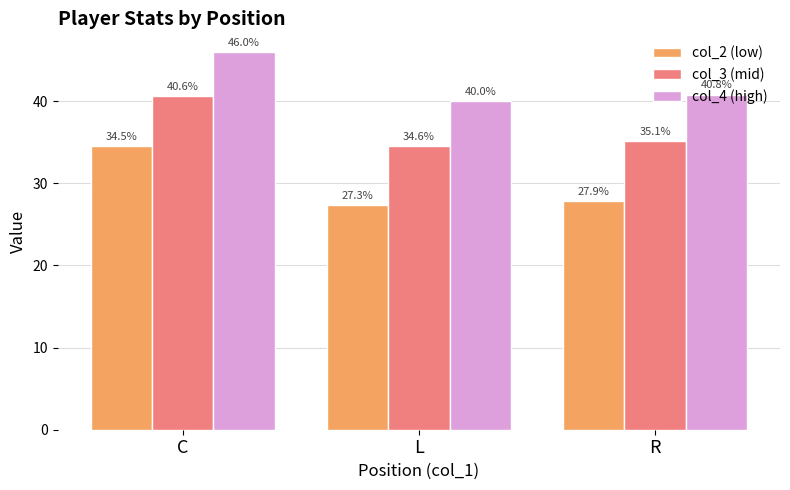

What is the lowest value of the col_3 (mid) series?

34.6